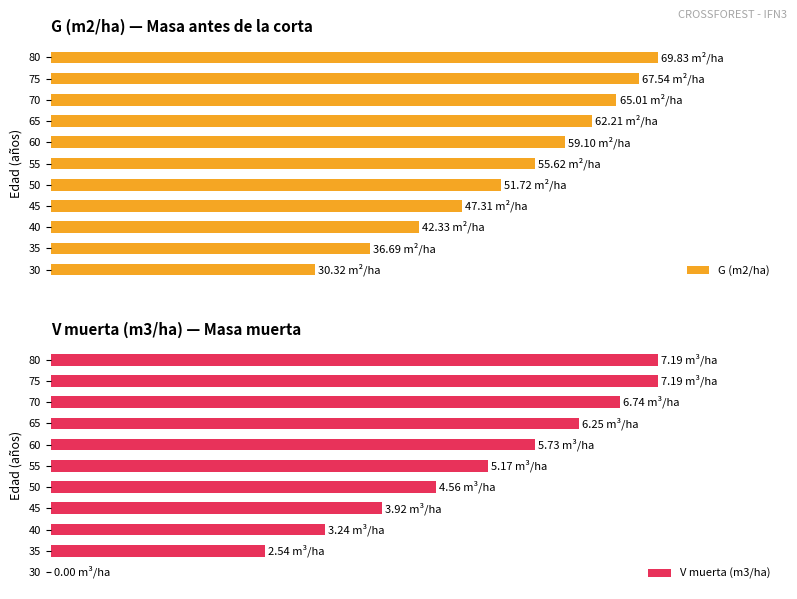

Is it true that V muerta (m3/ha) equals 117.6 at 65?

False